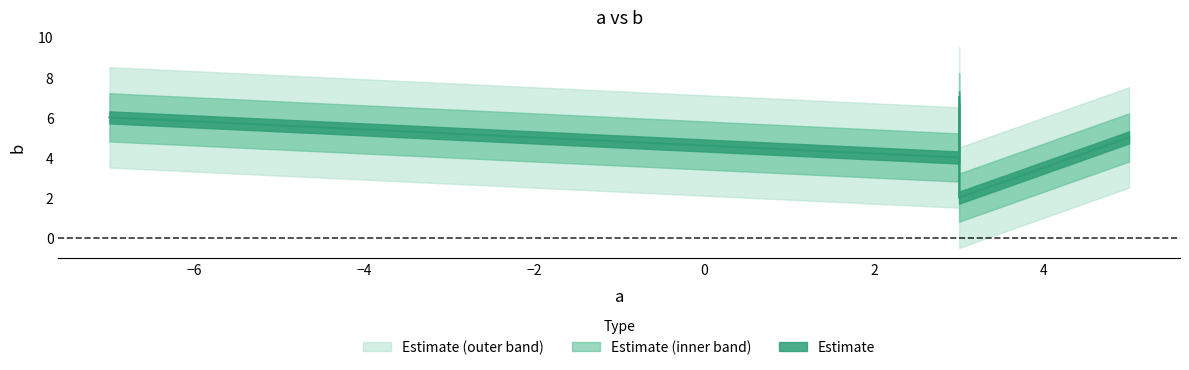

What is the label of the 4th point from the left?

5